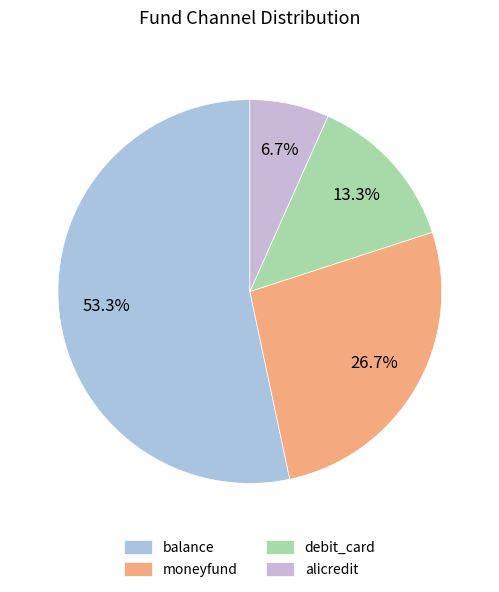

What percentage is the alicredit slice, to the nearest percent?

7%